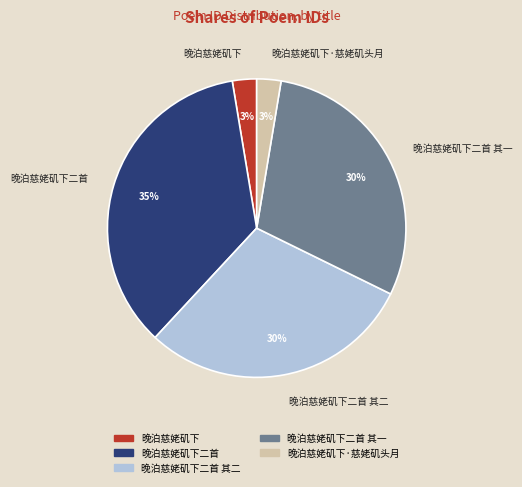

The 晚泊慈姥矶下二首 其二 slice represents 30% of the pie. True or false?

True